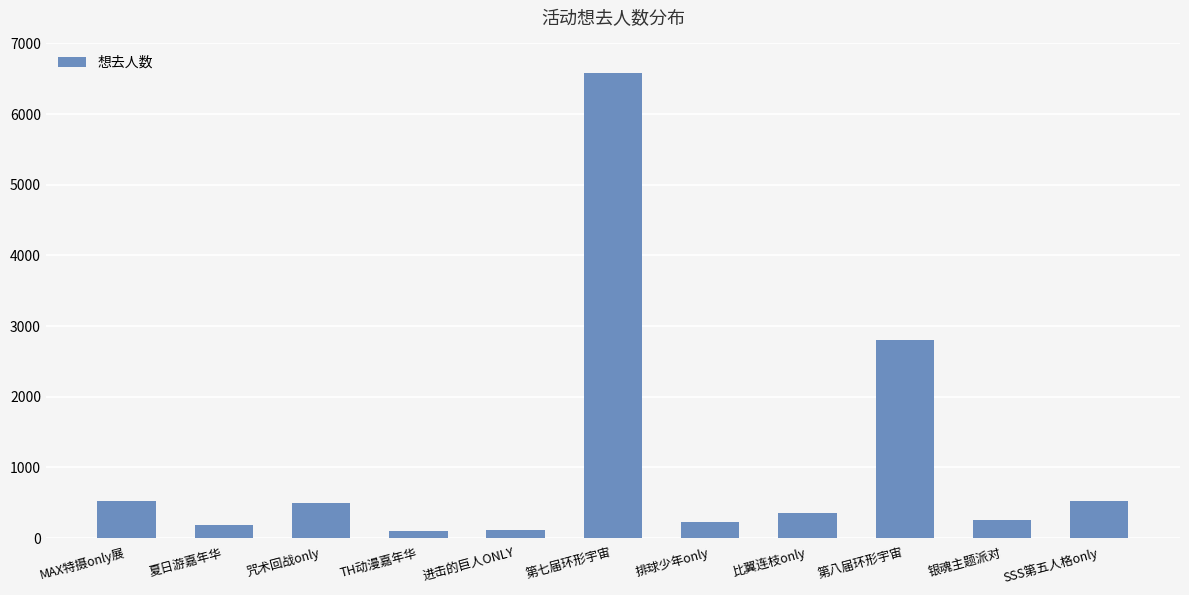

Between 第八届环形宇宙 and 比翼连枝only, which is larger?

第八届环形宇宙